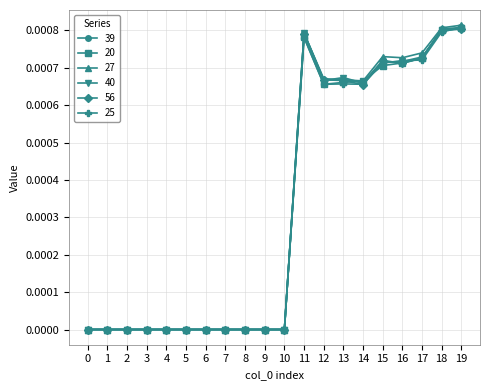

The value of 20 at 19 is 0.0. True or false?

True